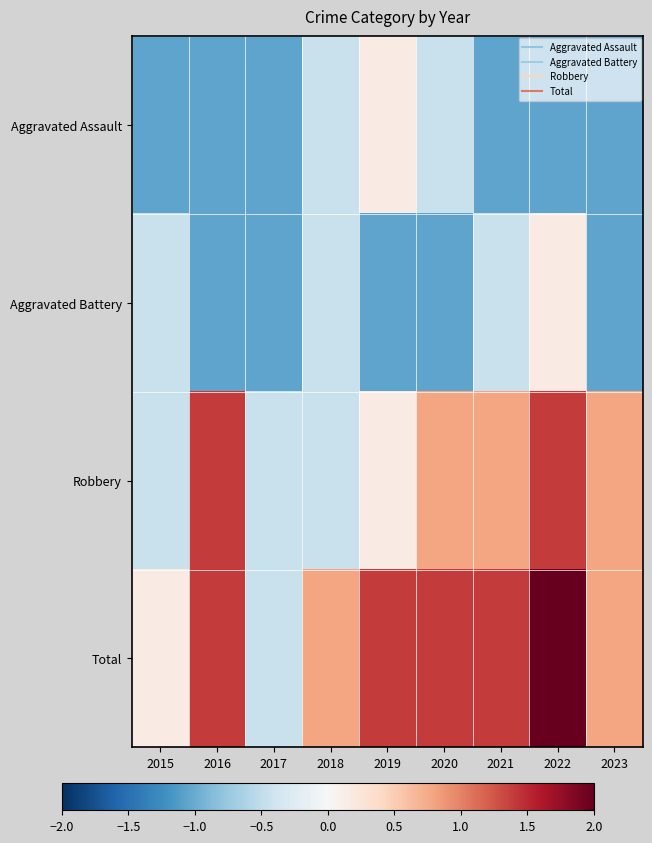

At how many categories does at least one series exceed 0?

8